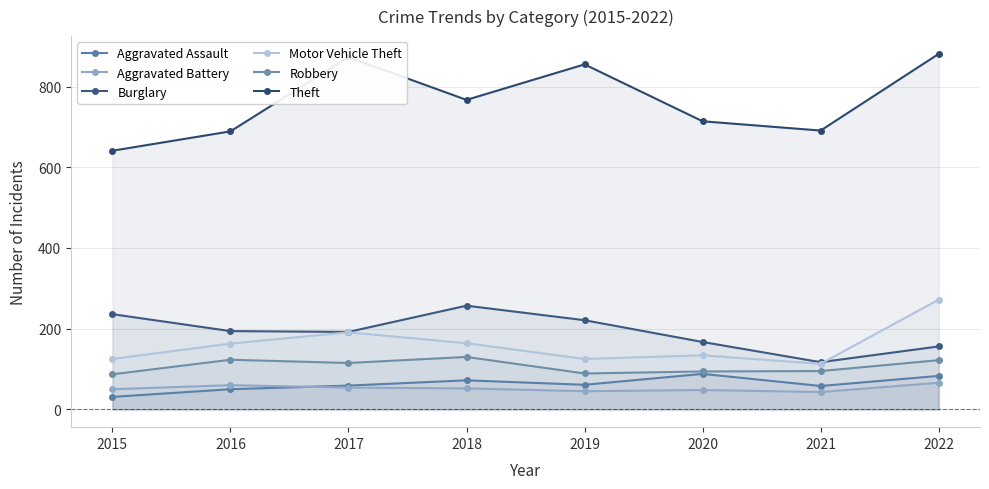

What is the difference between the Motor Vehicle Theft values at 2015 and 2017?

66